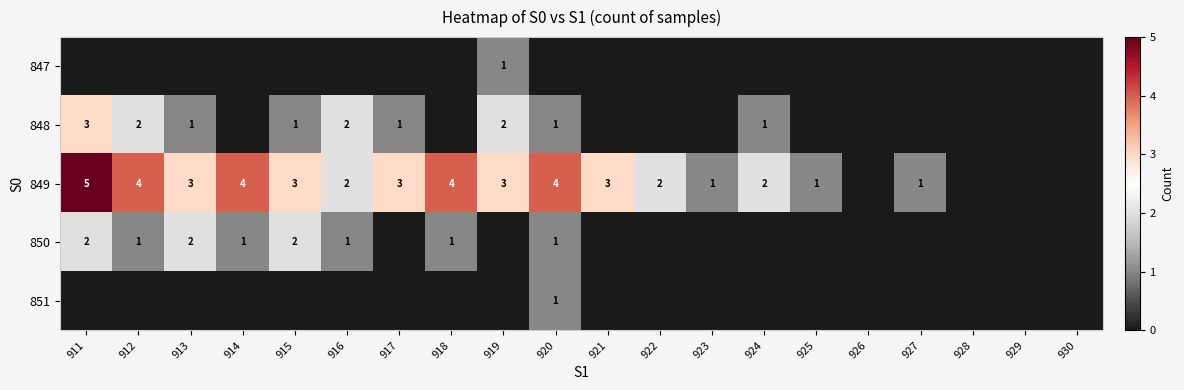

True or false: 849 has a value of 3 at 919.

True